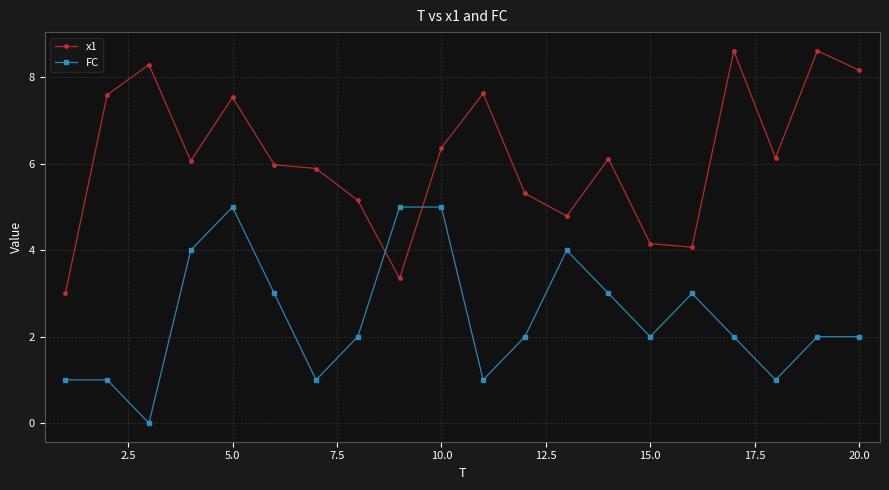

At how many categories does at least one series exceed 8?

4